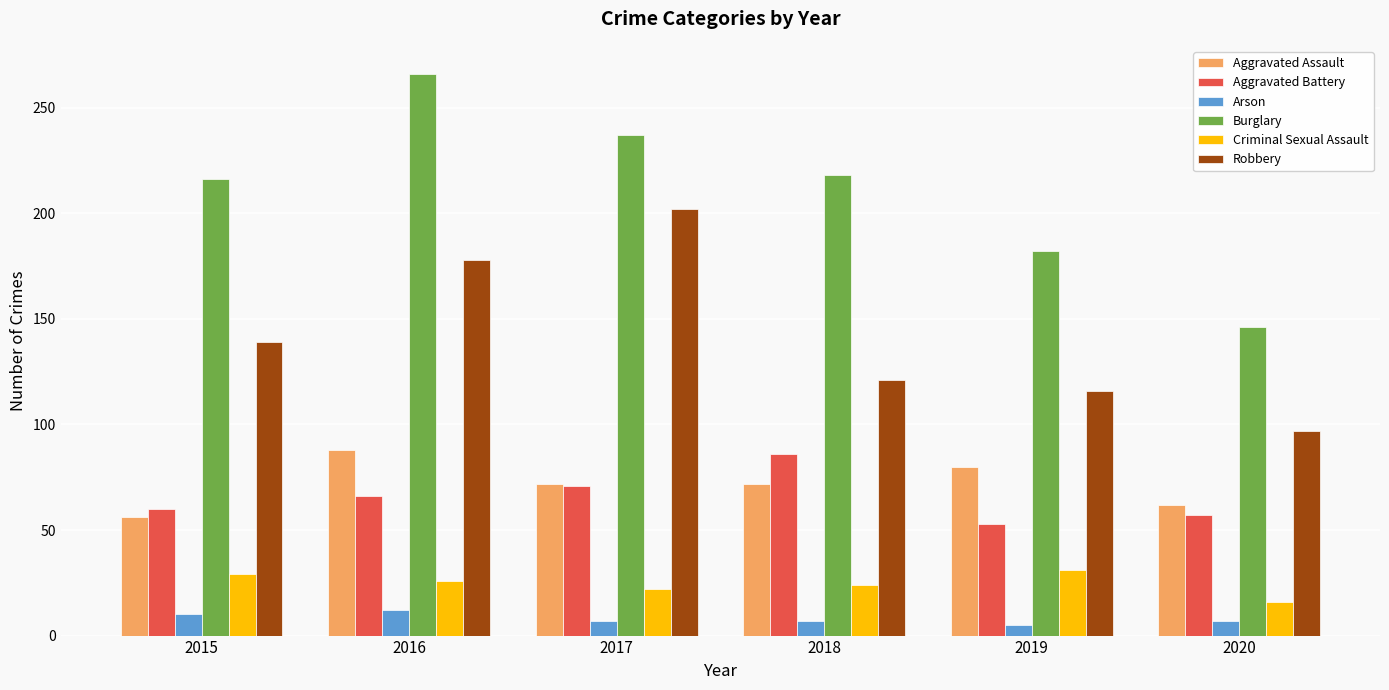

Which category has the highest value across all series?

2016